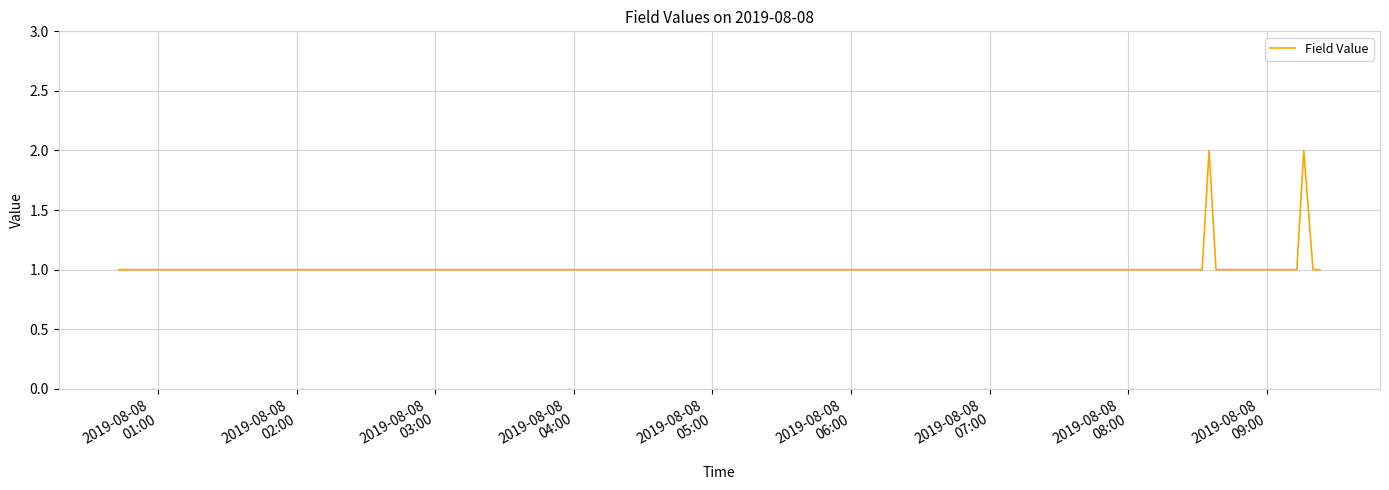

What is the sum of all values?

42